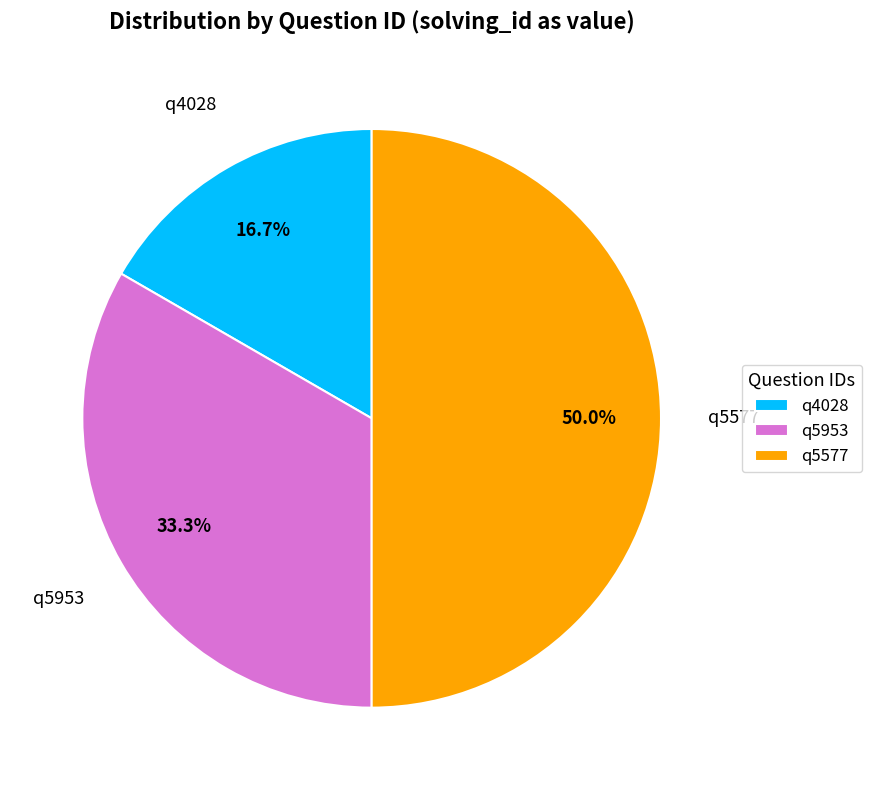

What is the smallest slice in the pie chart?

q4028